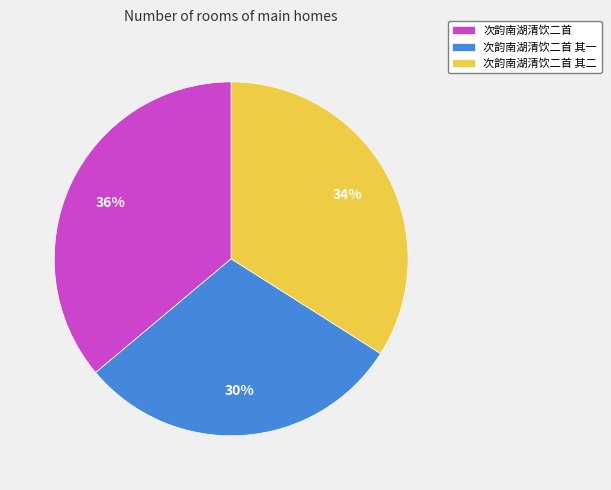

Rank the categories by value from highest to lowest.

次韵南湖清饮二首, 次韵南湖清饮二首 其二, 次韵南湖清饮二首 其一